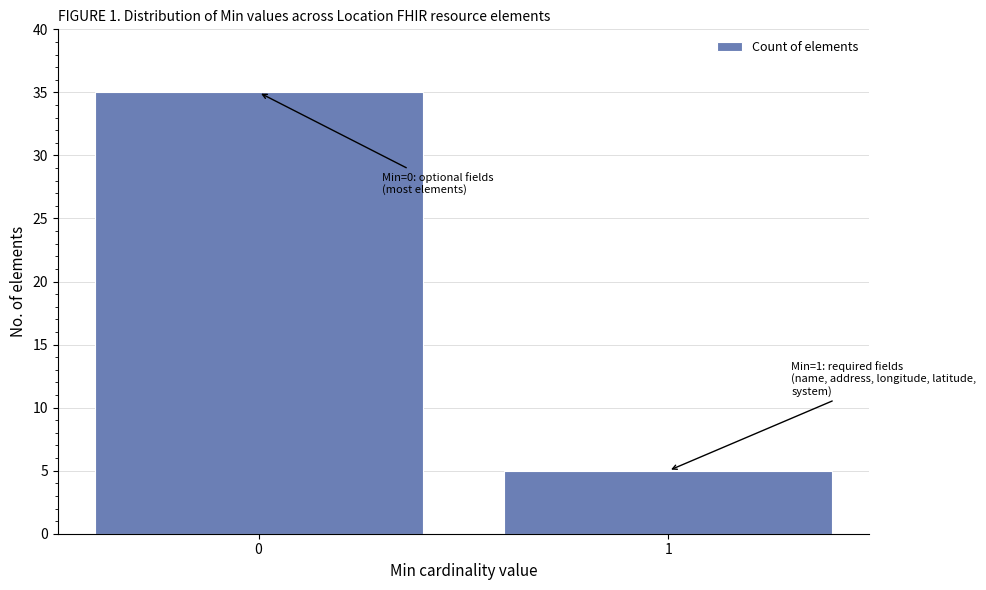

Reading left to right, extract all data points from this chart.

0=35	1=5